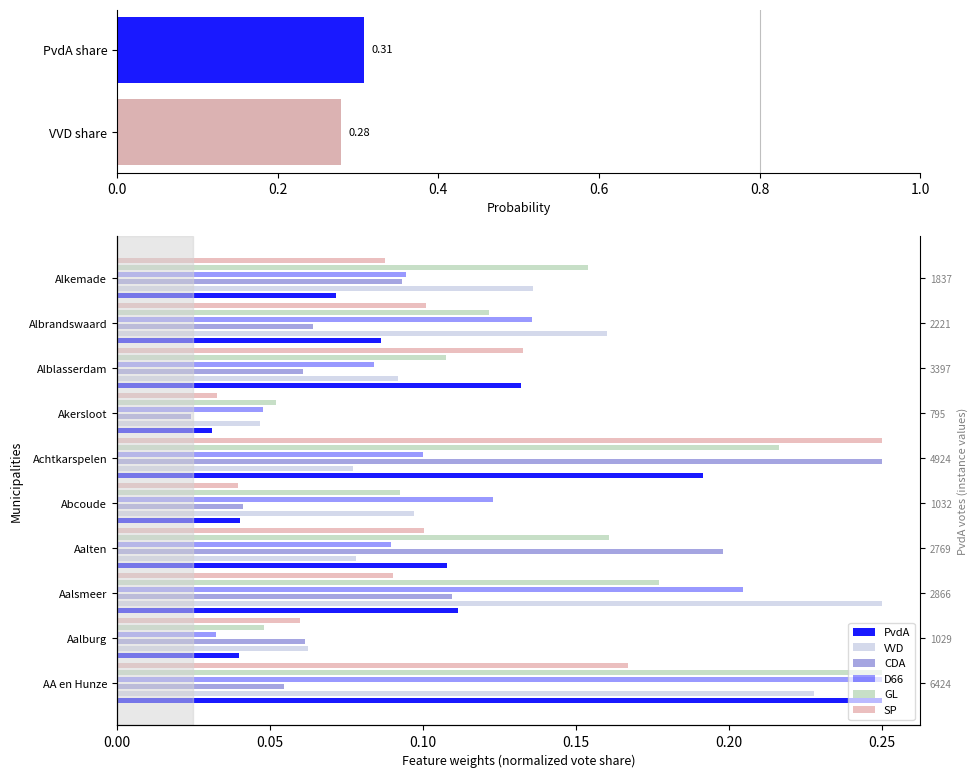

What is the difference between the second highest and second lowest values in the PvdA series?

0.2